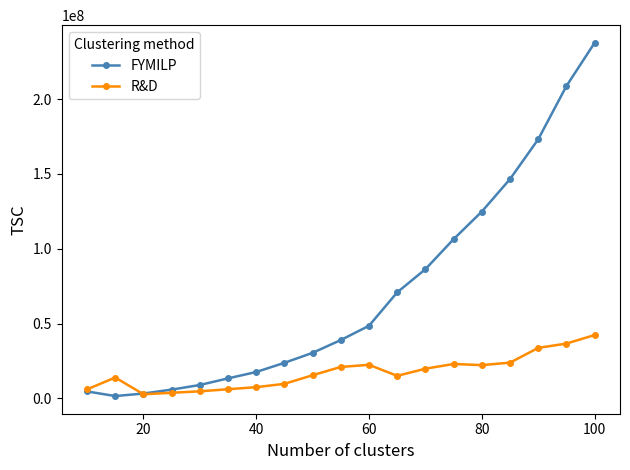

List the series in order of their peak value, highest first.

FYMILP, R&D